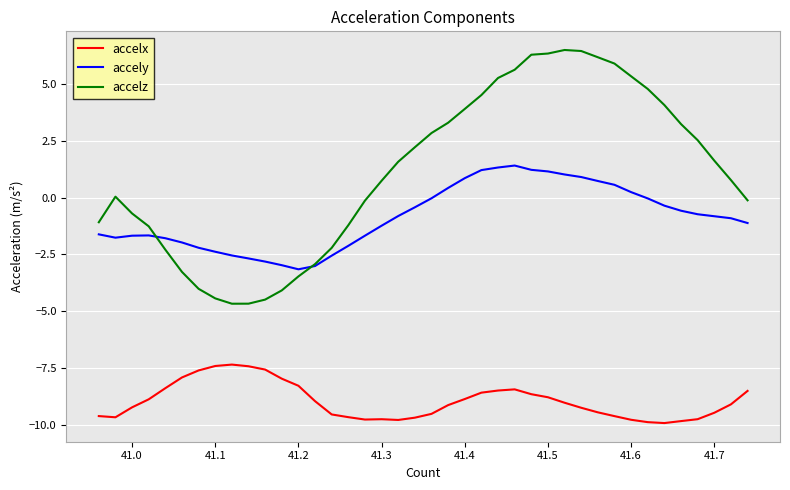

Rank the series by their average value, from highest to lowest.

accelz, accely, accelx